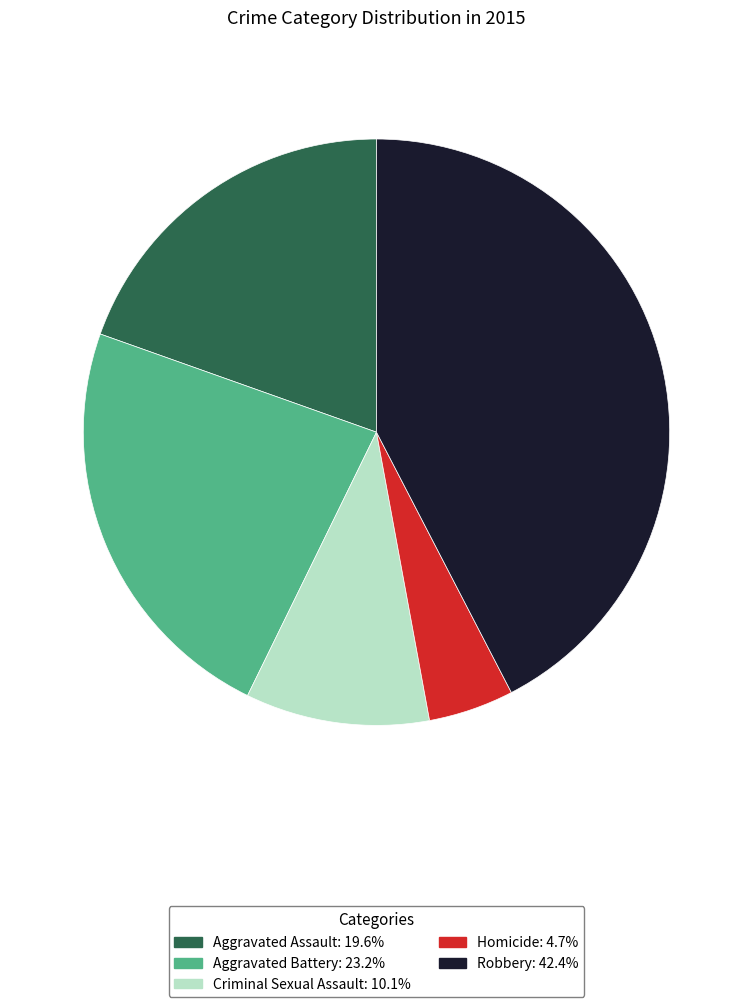

Which slice is the largest?

Robbery